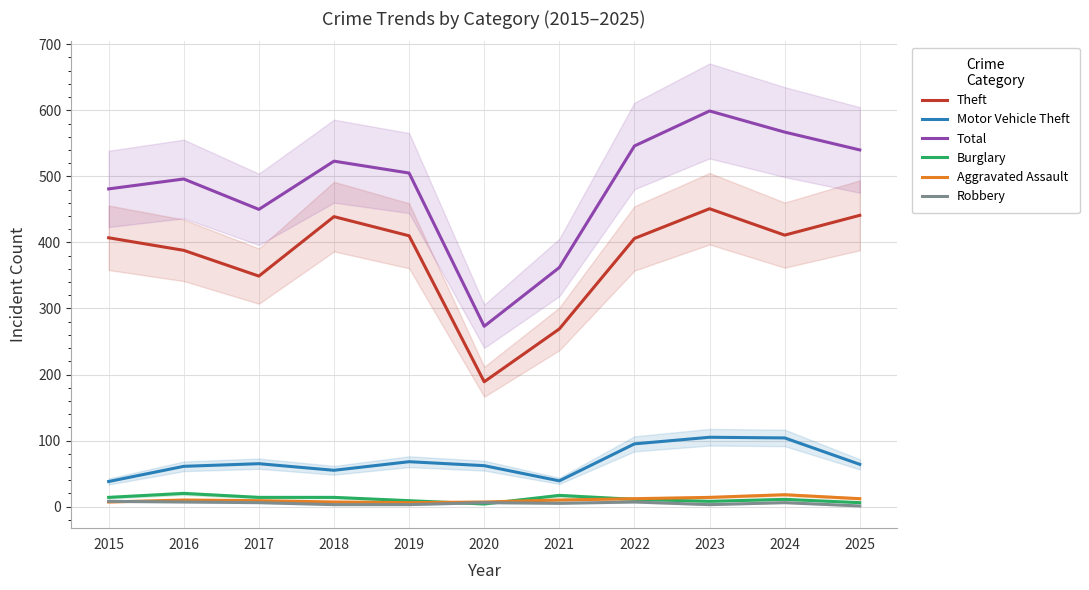

In Burglary, how many points are higher than both neighbors (excluding endpoints)?

3